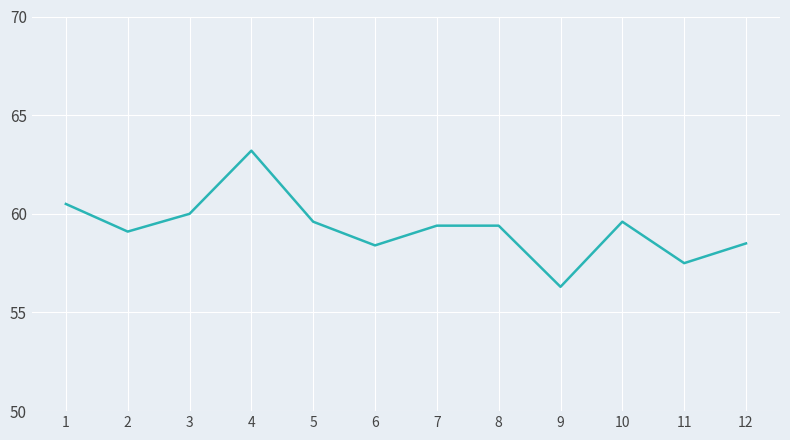

Is this an area chart (filled region under the line)?

No